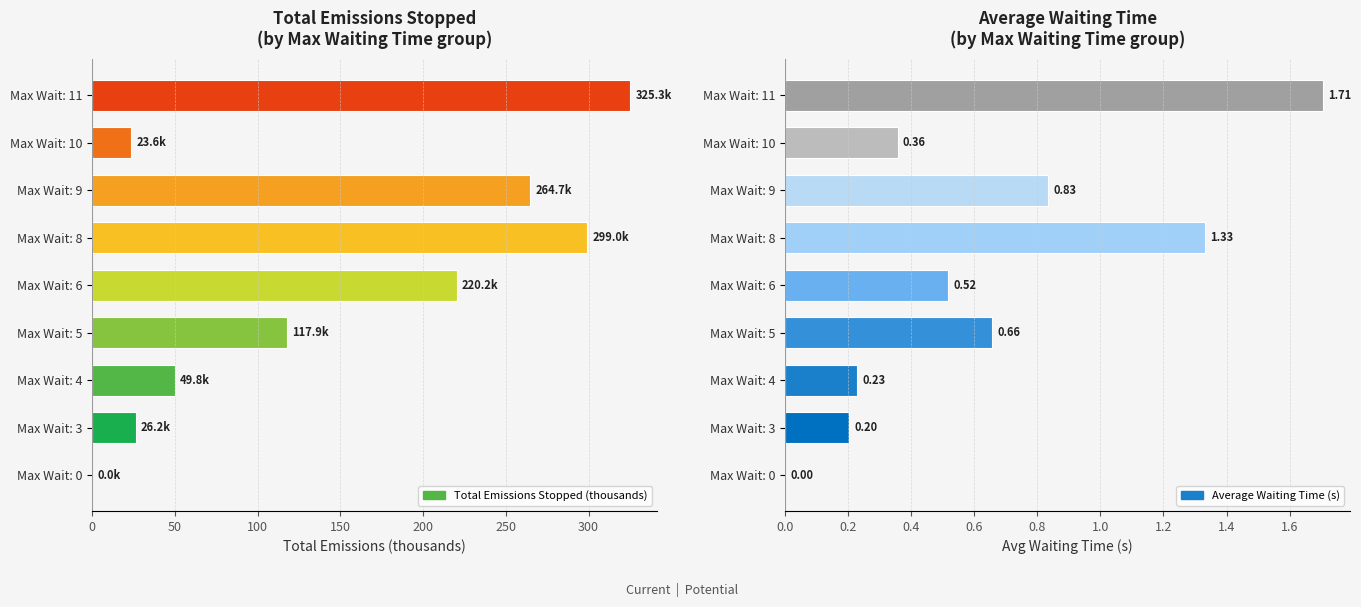

What are all the series names shown in the legend?

Total Emissions Stopped (thousands), Average Waiting Time (s)